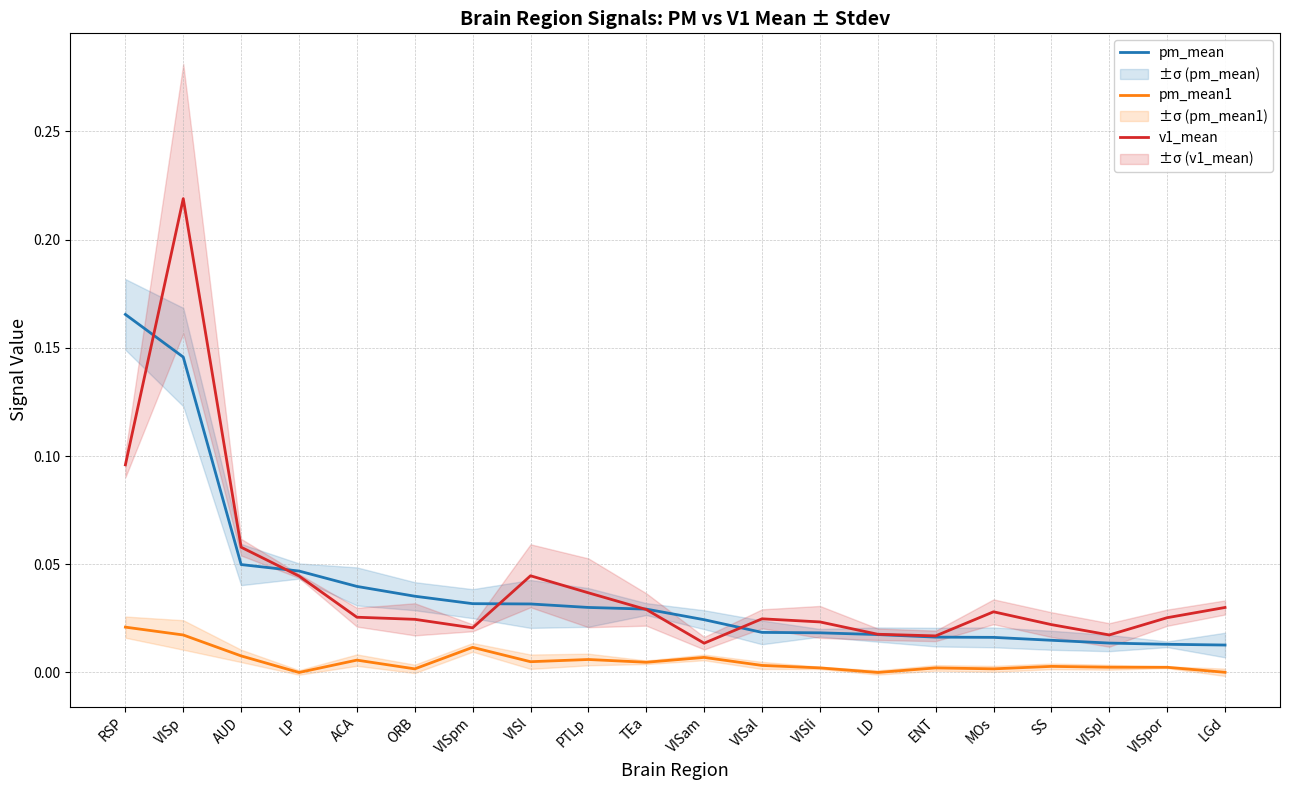

Between VISp and VISli, which series saw the biggest shift?

v1_mean